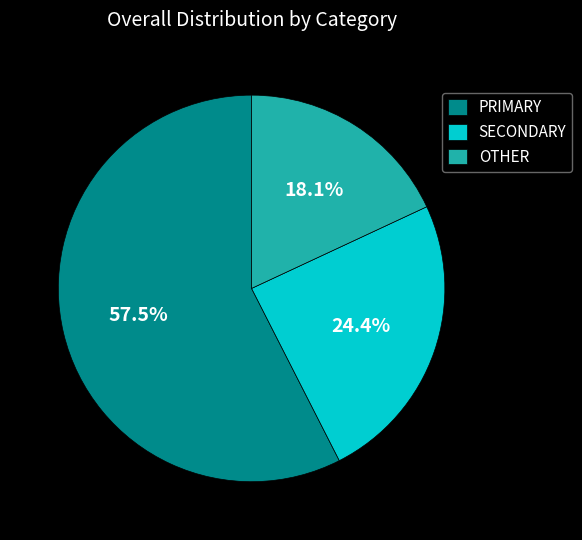

Approximately how many times larger is the value at OTHER compared to PRIMARY?

0.3